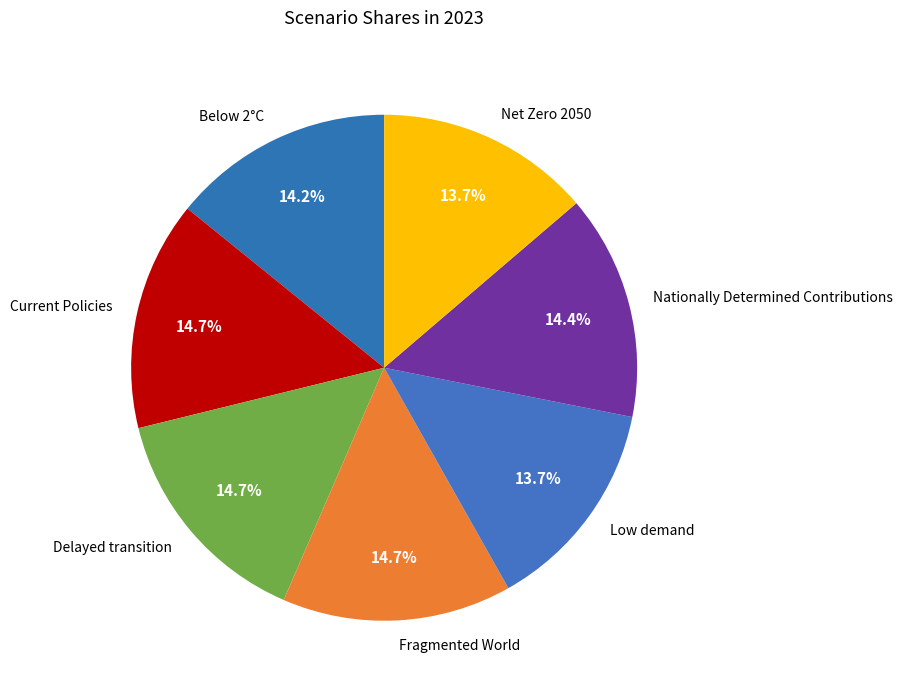

To the nearest percent, what is the combined percentage of Net Zero 2050 and Delayed transition?

28%